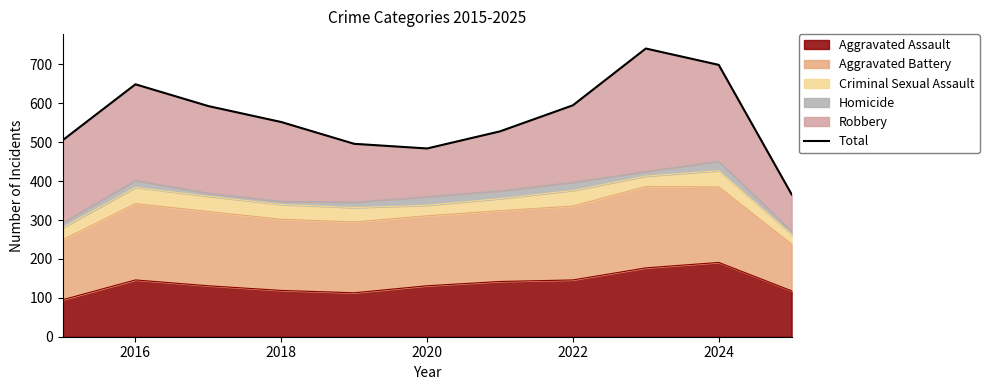

Is it true that Aggravated Assault equals 191 at 2024?

True